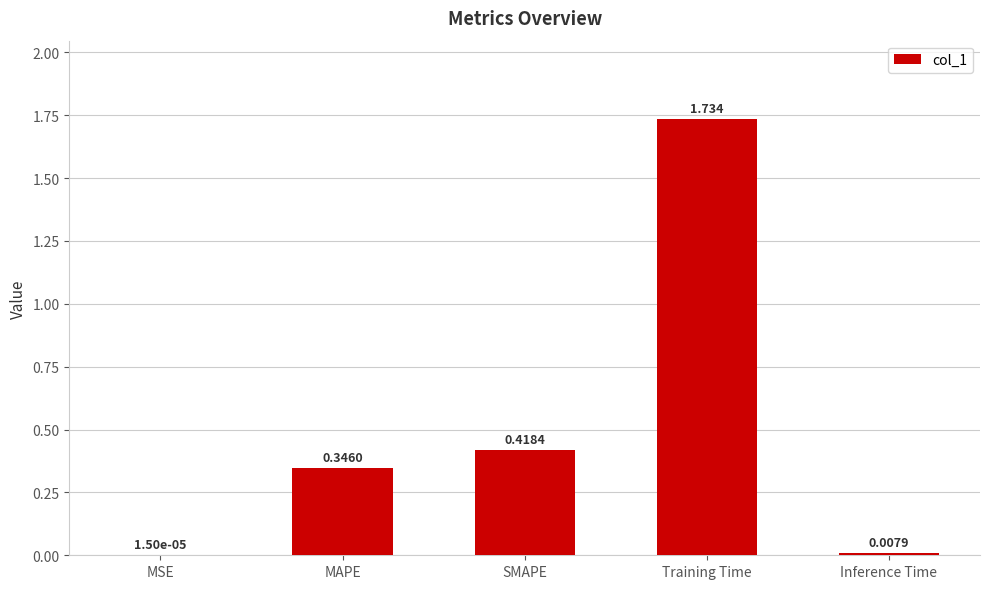

Which has a higher value, Training Time or Inference Time?

Training Time